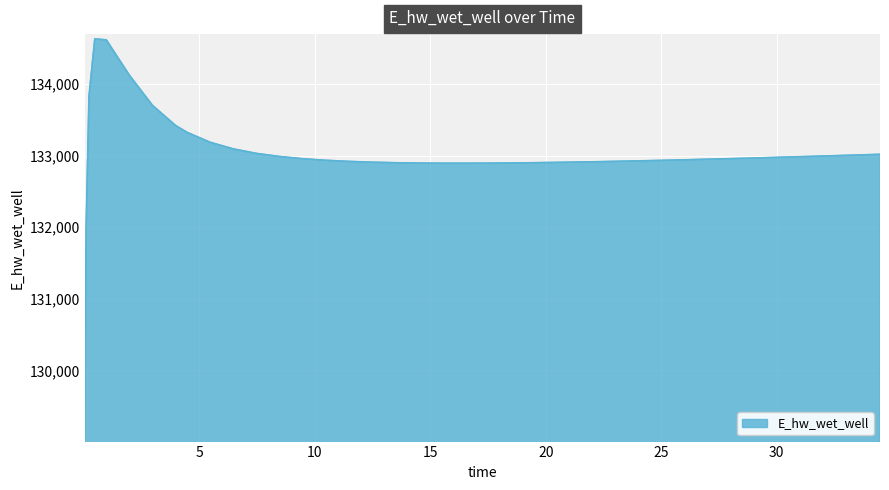

What is the greatest value displayed?

134629.3